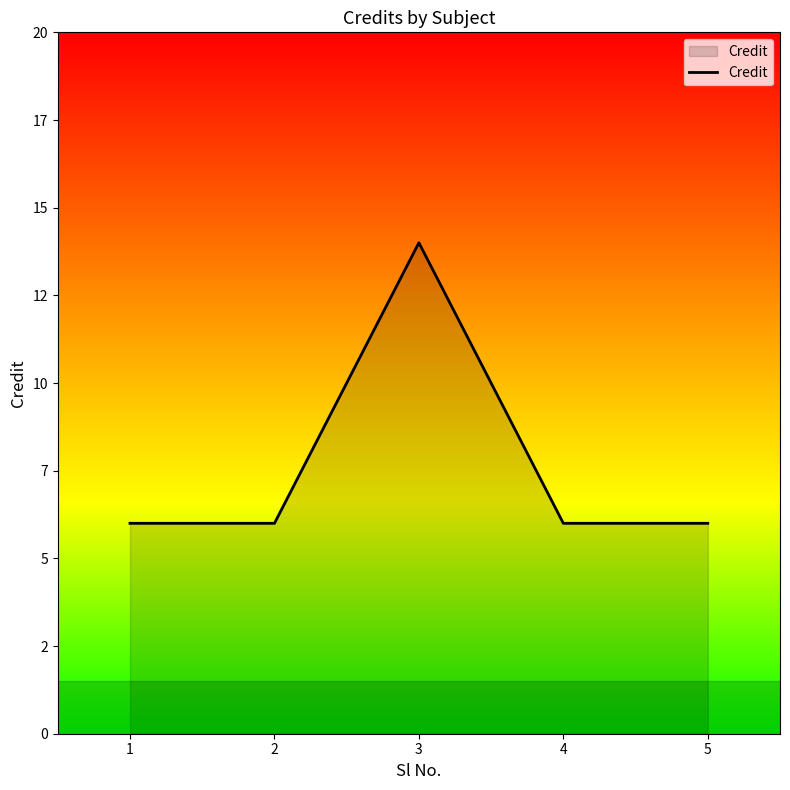

At which category does the data reach its first local peak?

3